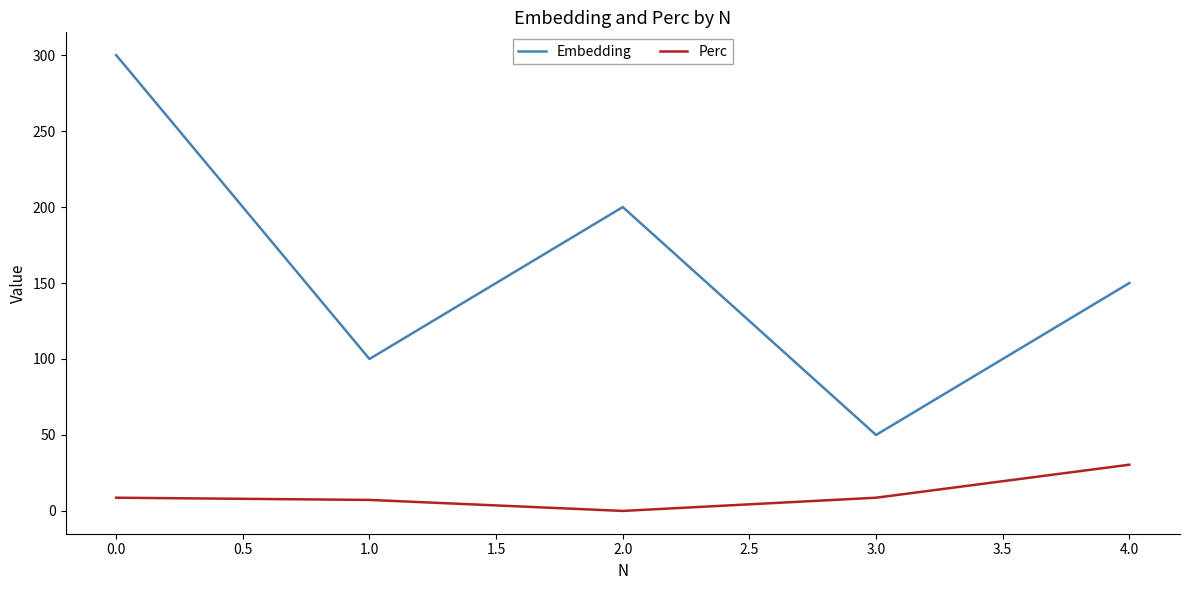

Is the value of Perc at 0.0 greater than the value of Embedding at 3.0?

No